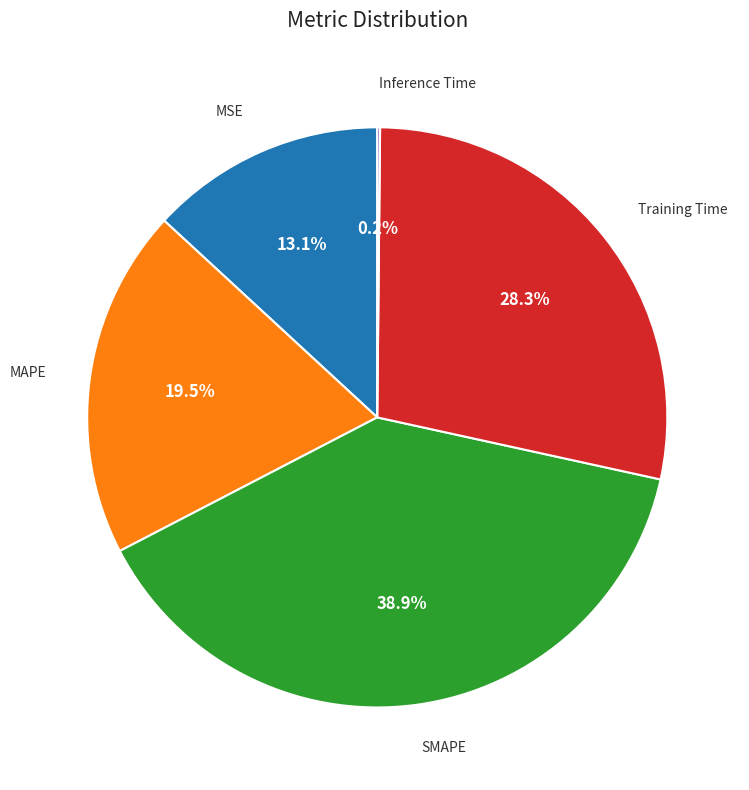

Is SMAPE the majority of the pie?

No